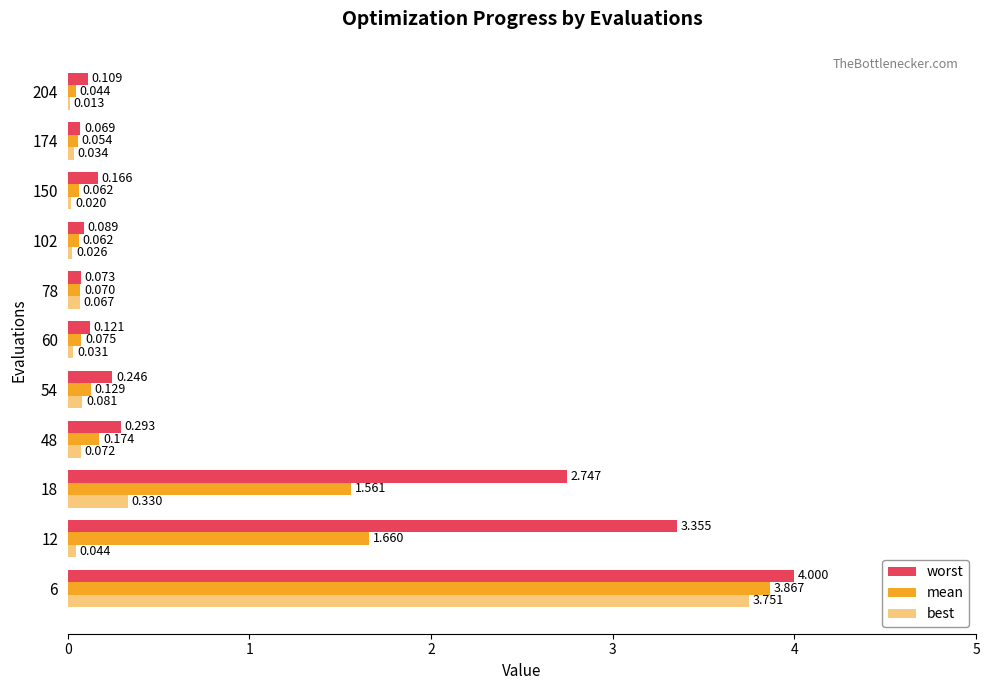

What is the average value of the best series?

0.4